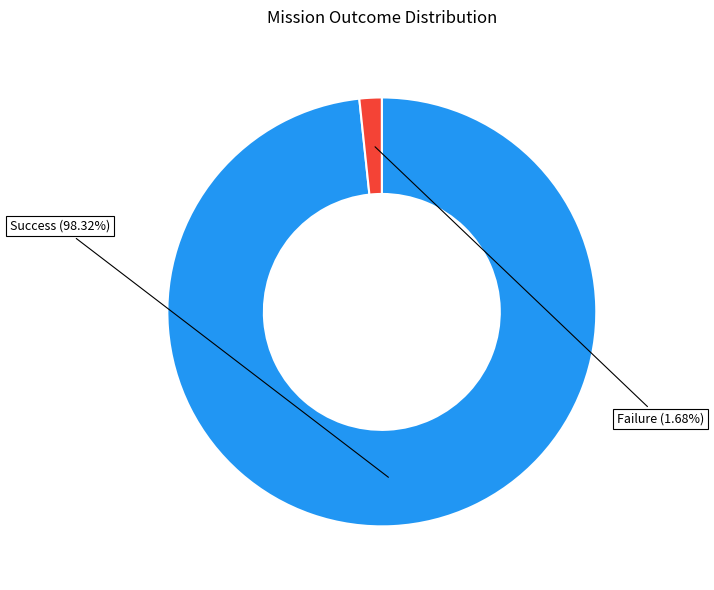

True or false: Failure accounts for 2% of the total.

True